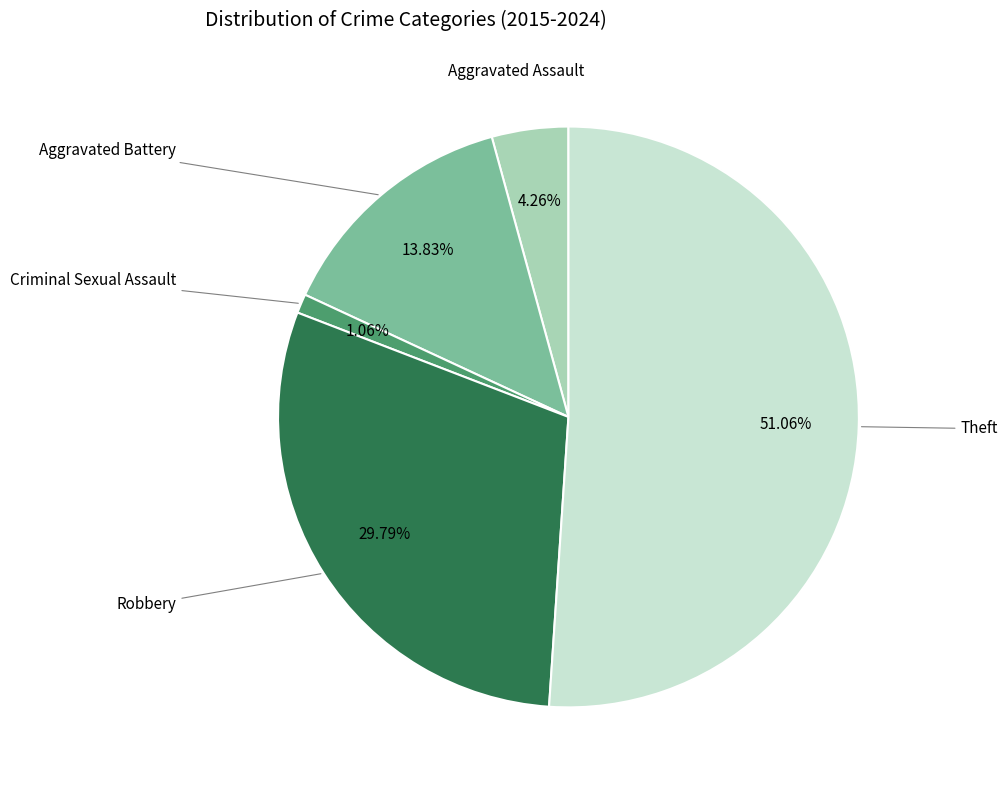

Does any single category account for the majority?

Yes